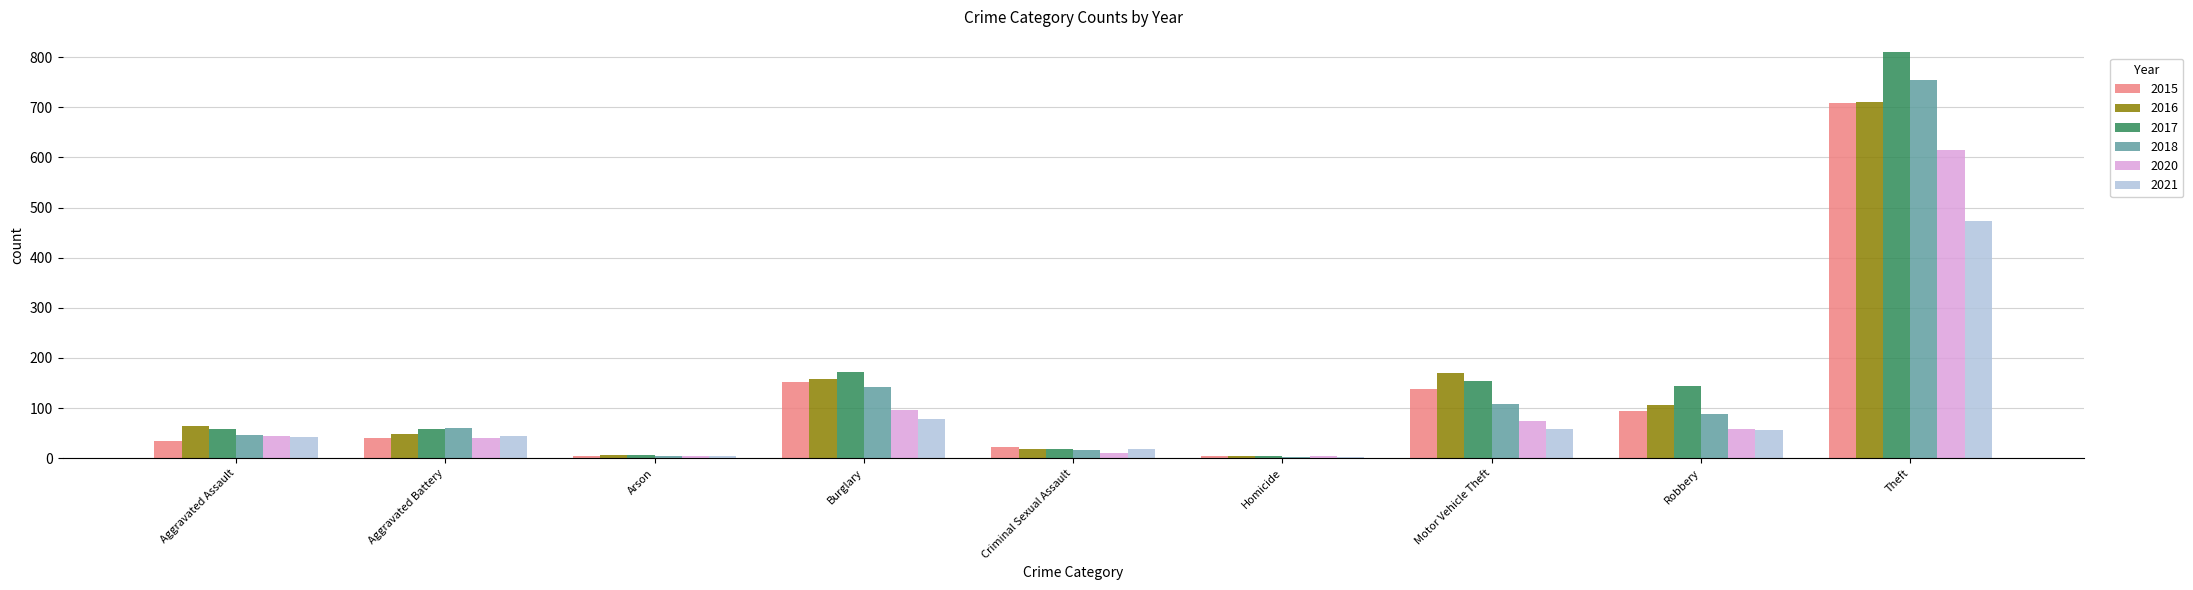

True or false: 2018 has a value of 79 at Burglary.

False